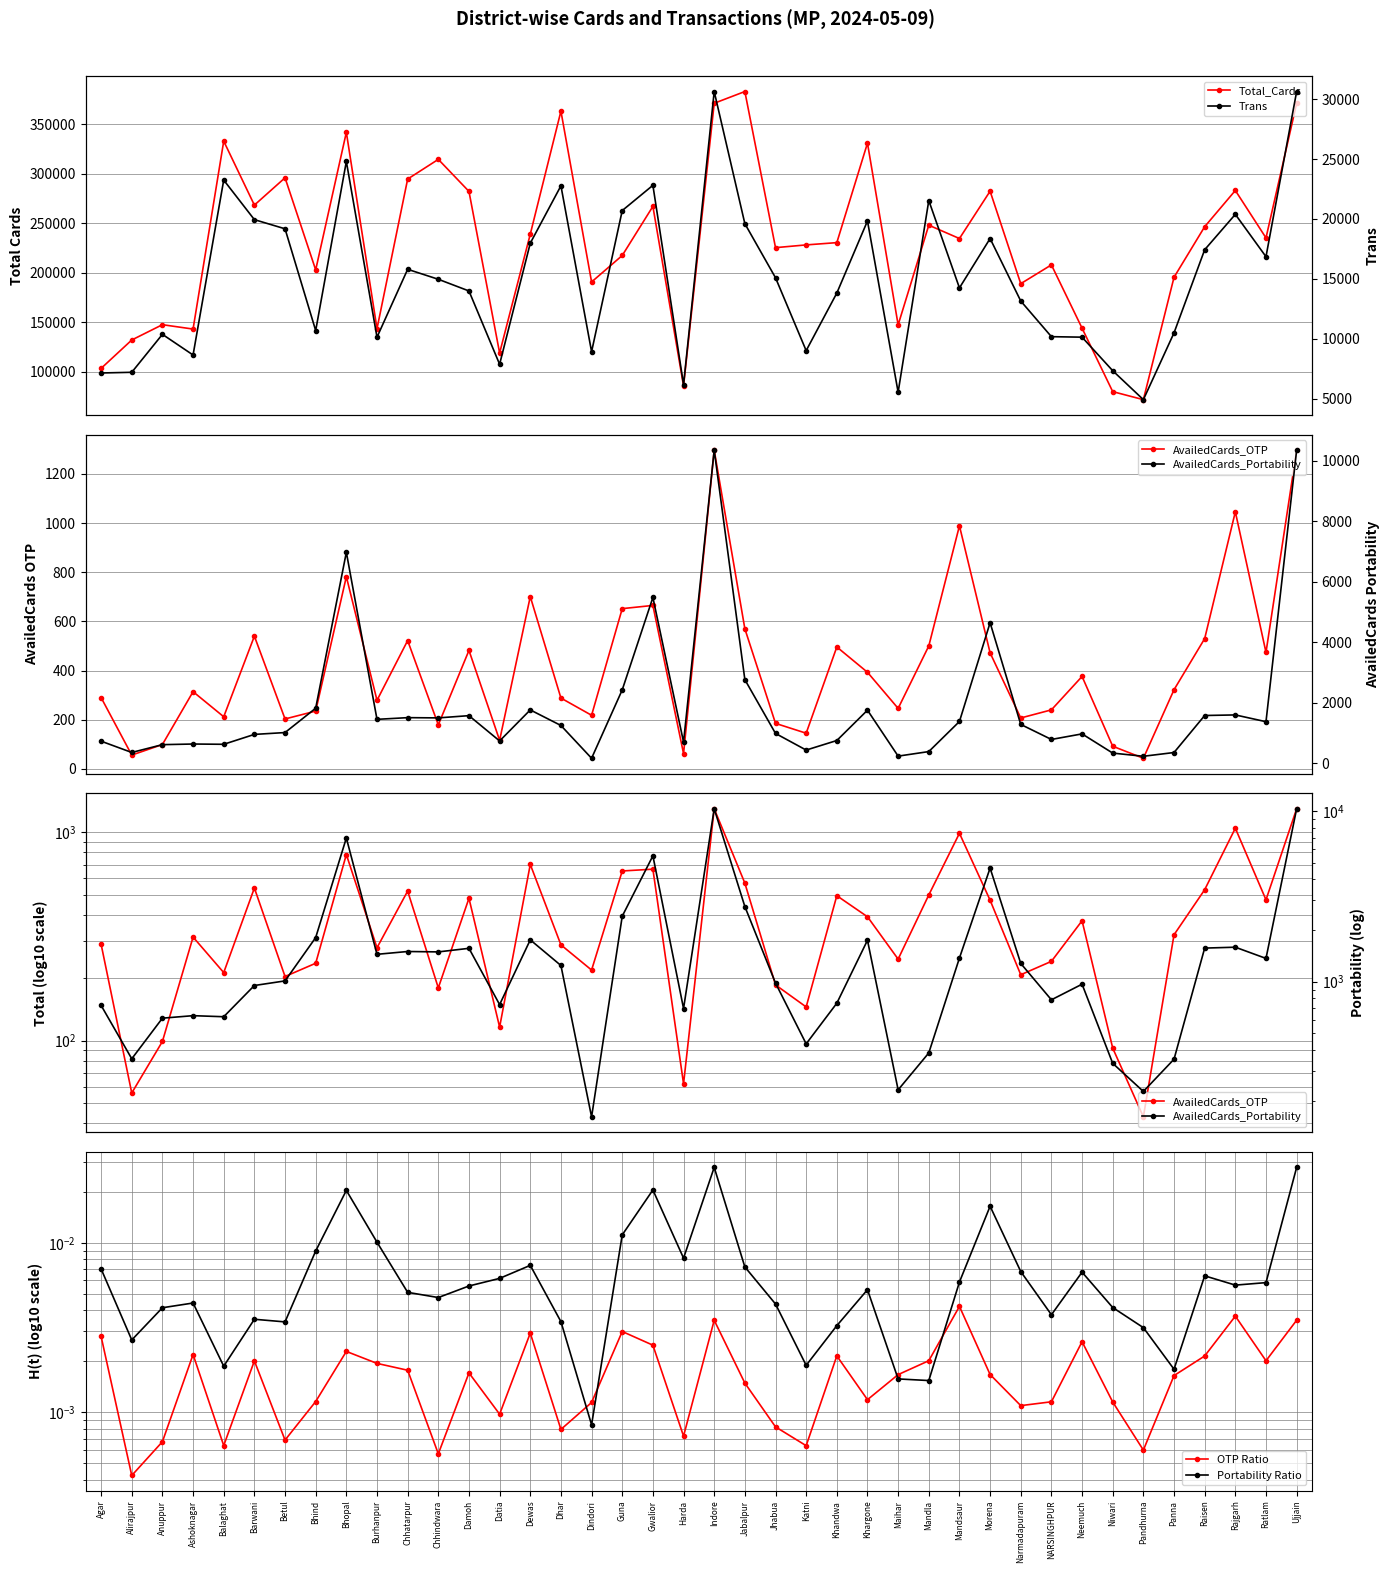

True or false: Trans and Total_Cards intersect in this chart.

False